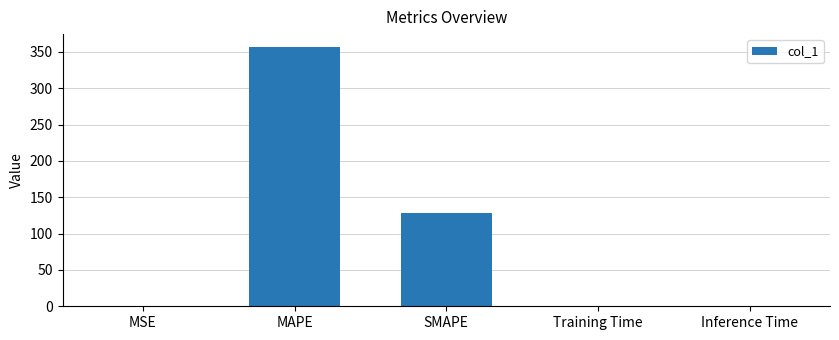

The chart shows a value of 242.6 at MAPE. True or false?

False